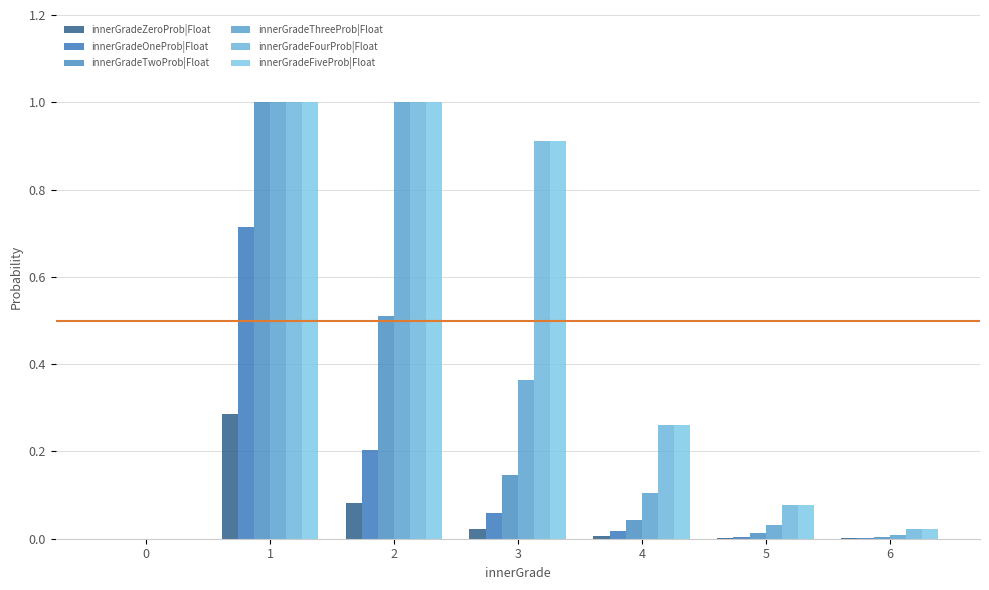

What is the value of the innerGradeTwoProb|Float bar at the 4th from the left?

0.1